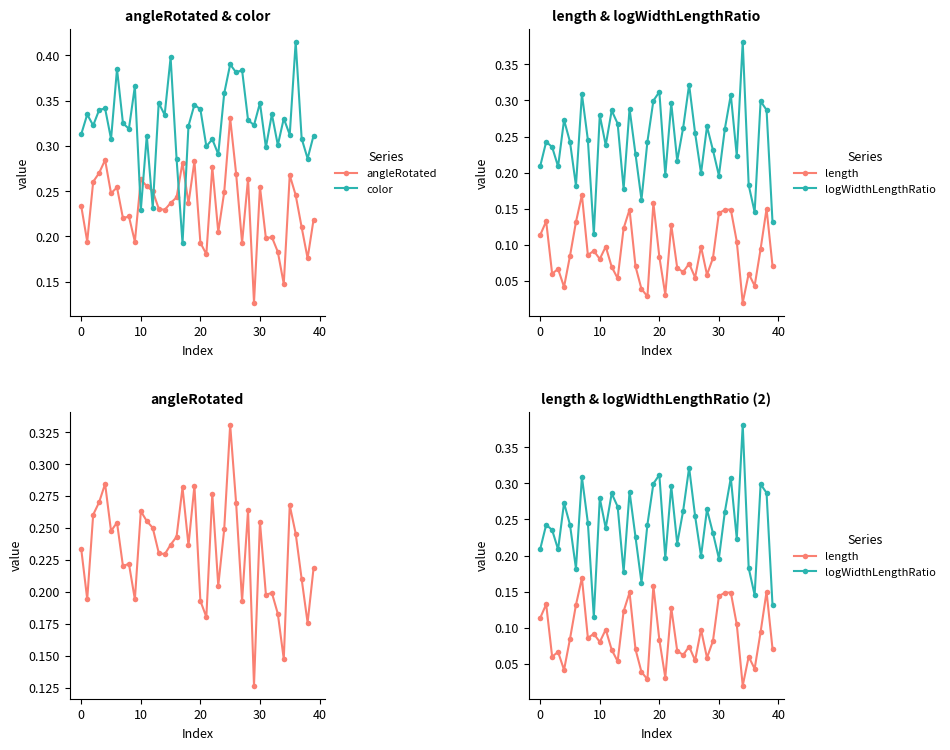

List the series in order of their peak value, lowest first.

length, angleRotated, logWidthLengthRatio, color